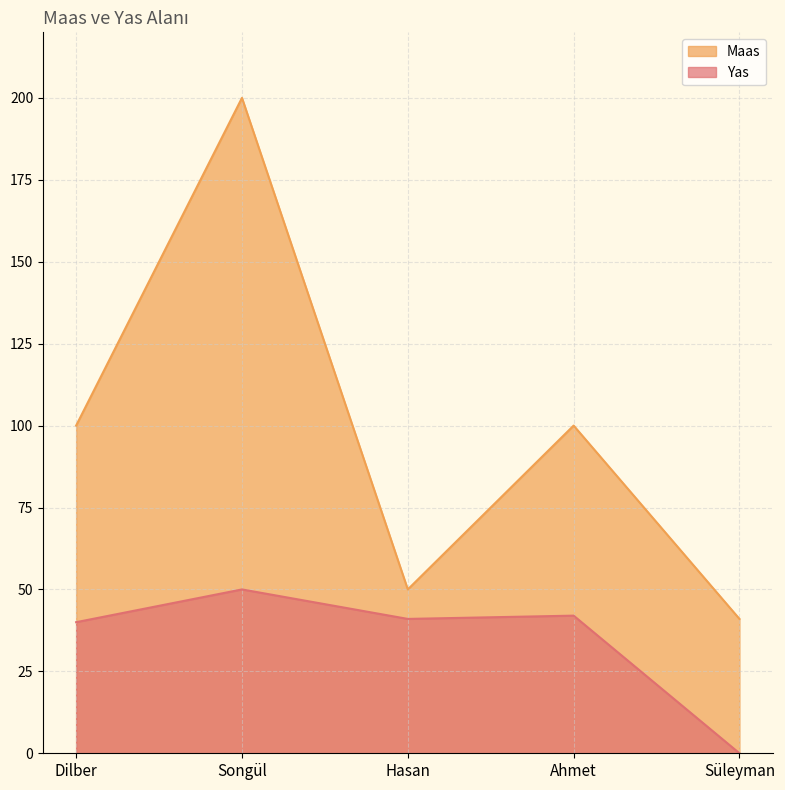

Reading right to left, extract all data points from this chart.

Yas: Süleyman=0	Ahmet=42	Hasan=41	Songül=50	Dilber=40
Maas: Süleyman=41	Ahmet=100	Hasan=50	Songül=200	Dilber=100